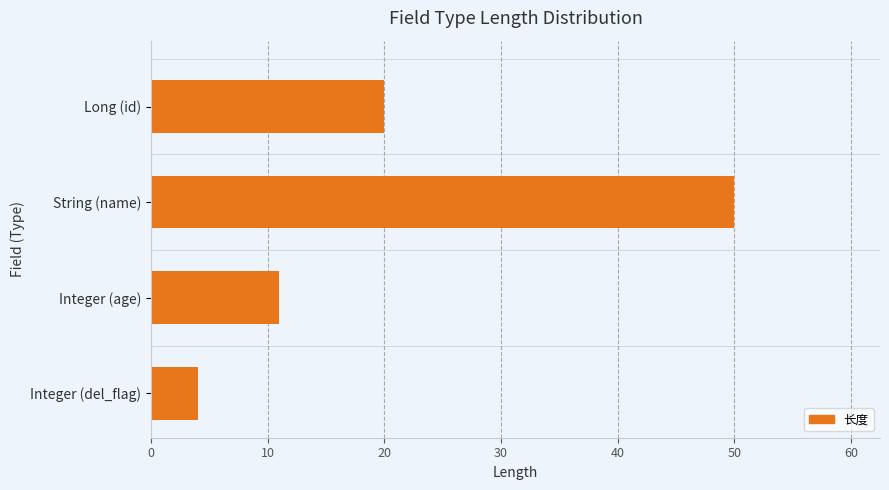

Reading top to bottom, extract all data points from this chart.

Long (id)=20	String (name)=50	Integer (age)=11	Integer (del_flag)=4